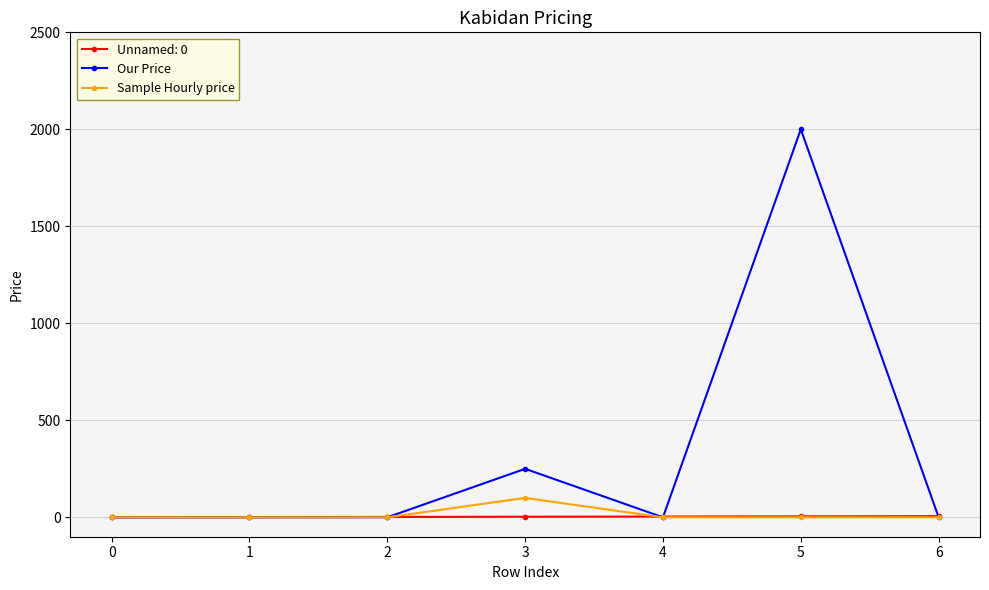

What is the highest value of the Our Price series?

2000